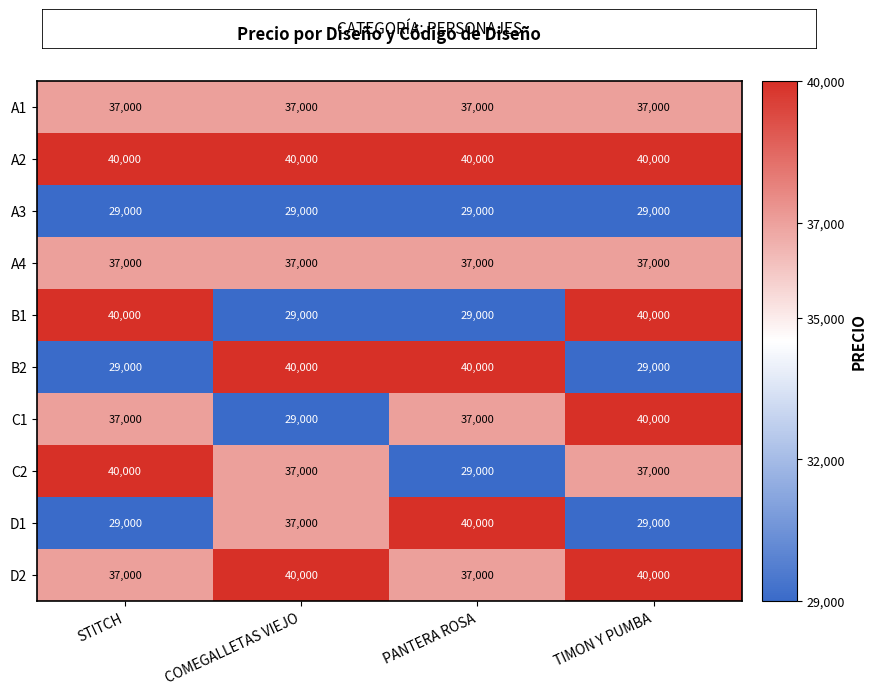

What is the maximum value shown in the chart?

40000